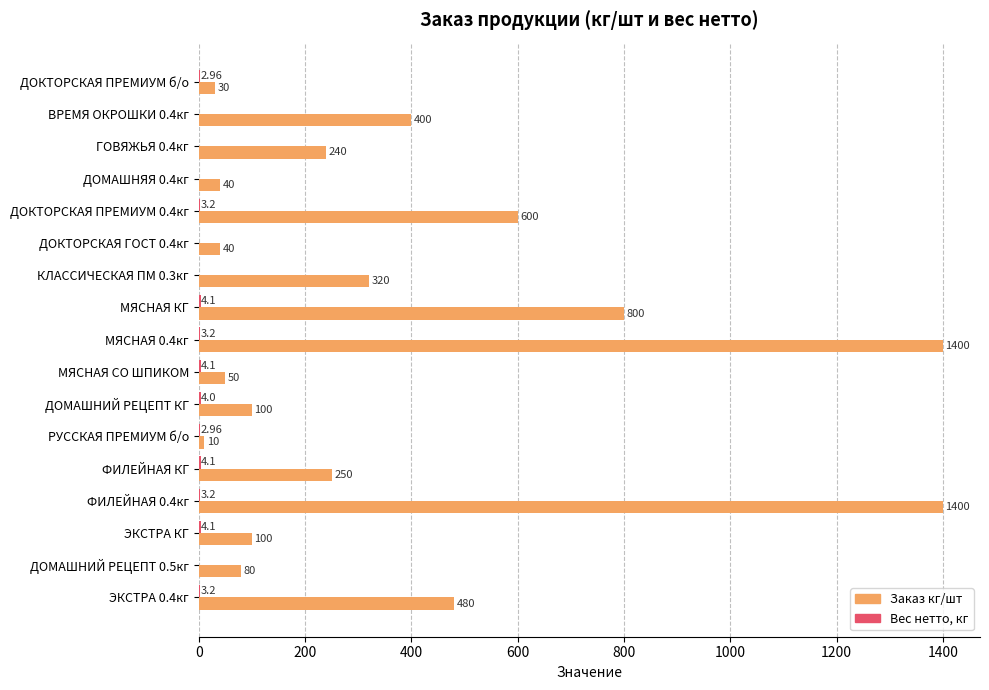

Which series has the largest total across all categories?

Заказ кг/шт